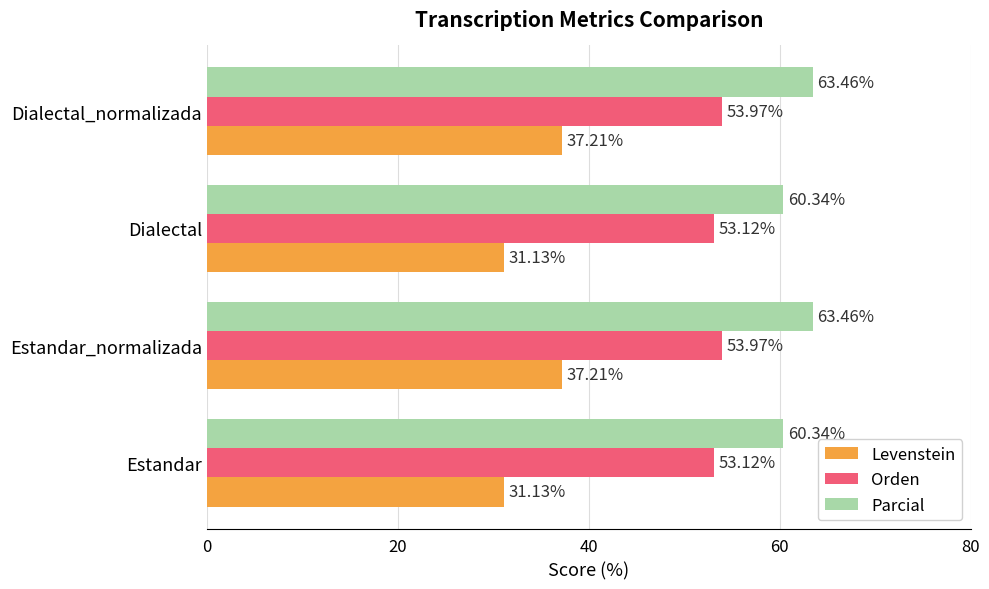

What are all the series names shown in the legend?

Levenstein, Orden, Parcial